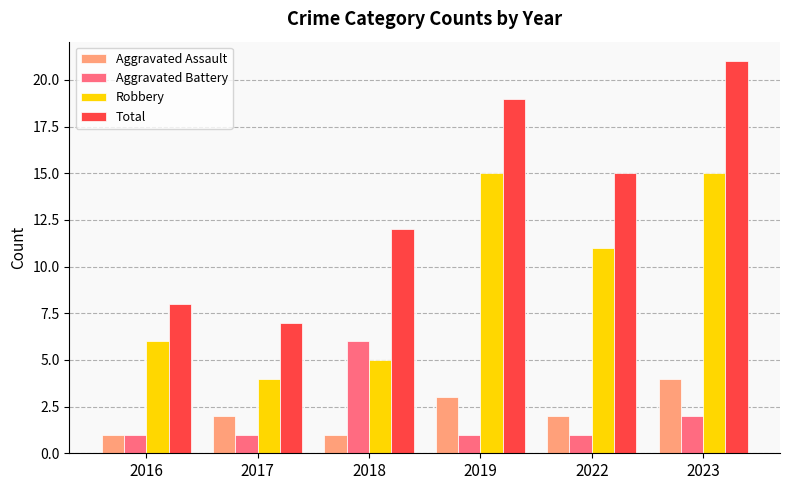

Which series has the widest spread of values?

Total